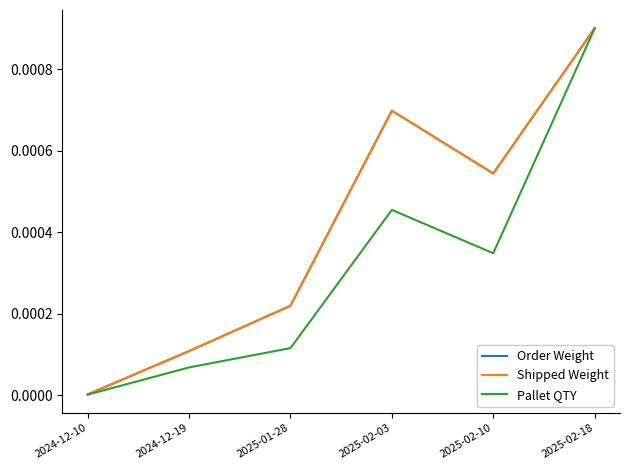

True or false: Order Weight and Pallet QTY cross at least once.

False